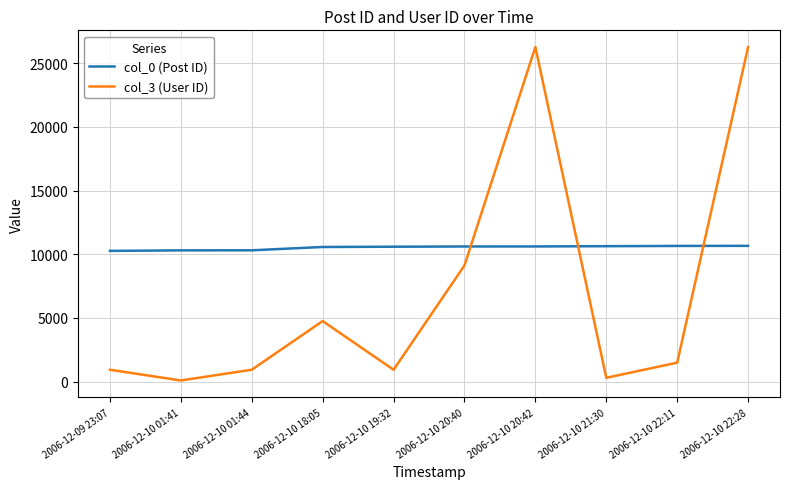

The col_3 (User ID) series shows 1488 at 2006-12-10 22:11. True or false?

True